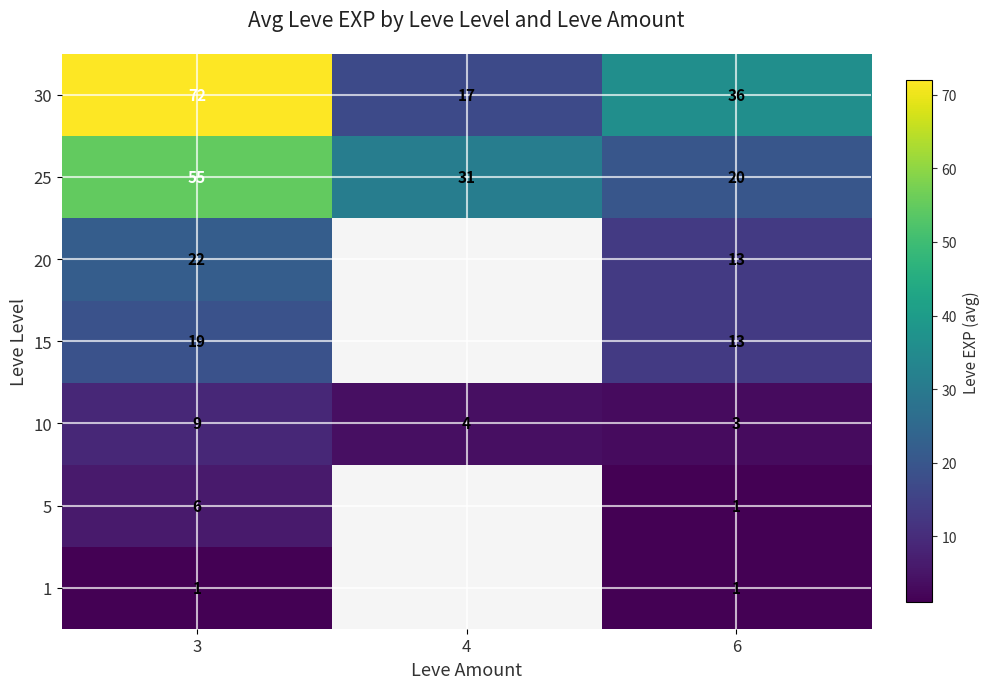

Is the value of 10 at 3 greater than the value of 20 at 6?

No